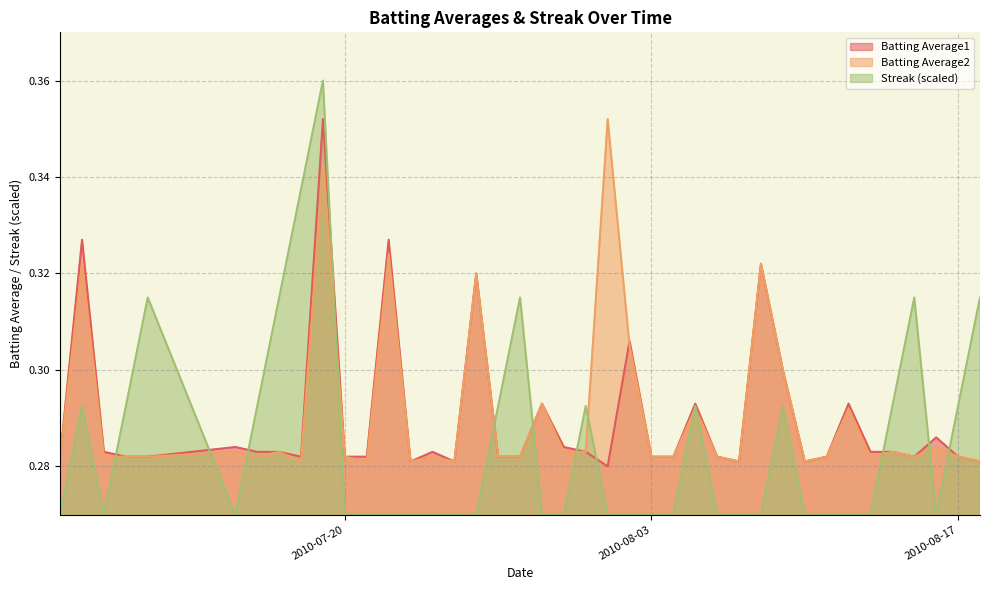

How many lines are shown in the chart?

3